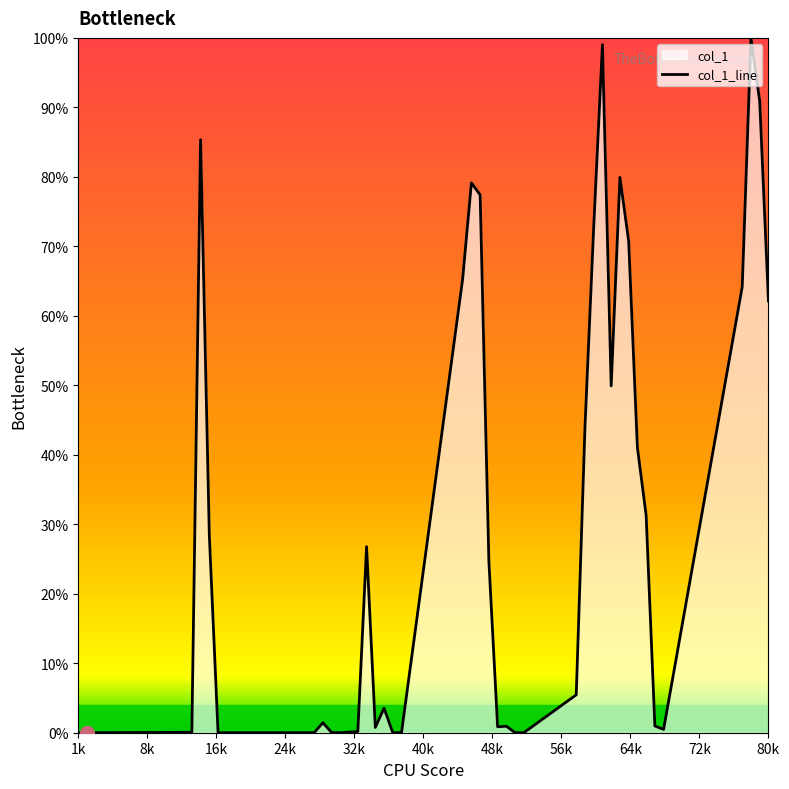

Does the chart have visible grid lines?

No